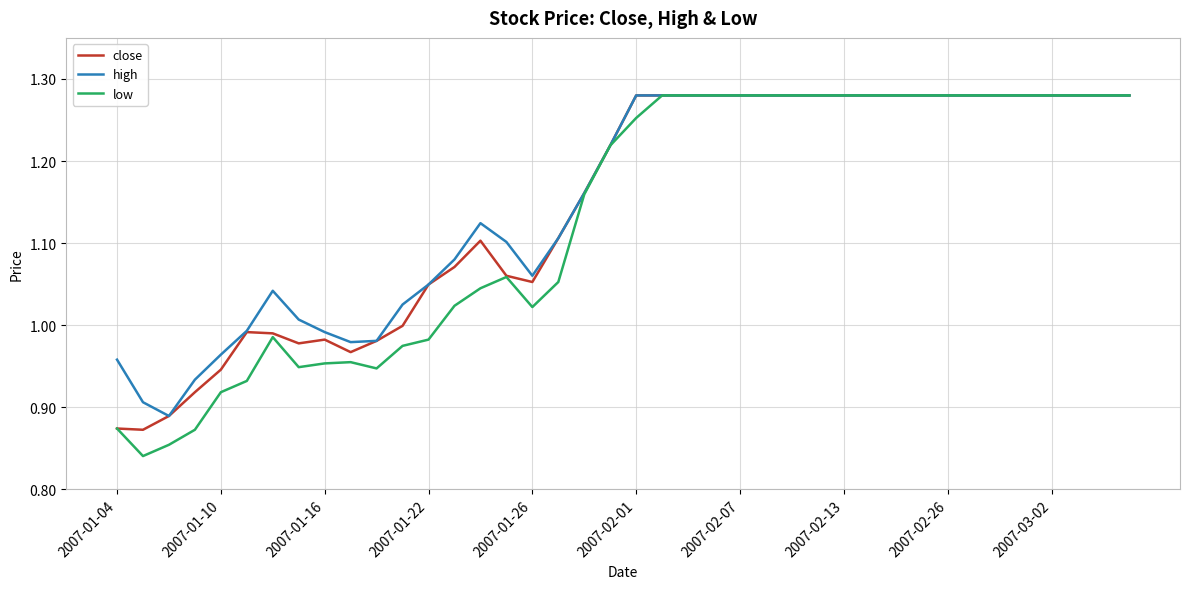

How many values in the low series are below 1?

13